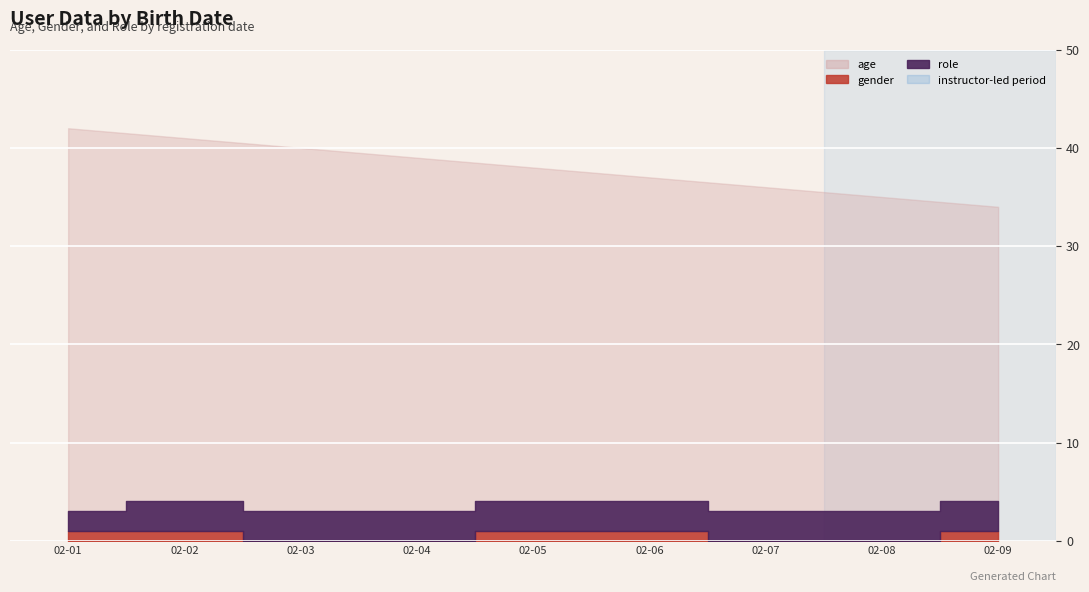

Reading left to right, what are all the values shown in this chart?

age: 42	41	40	39	38	37	36	35	34
gender: 1	1	0	0	1	1	0	0	1
role: 2	3	3	3	3	3	3	3	3